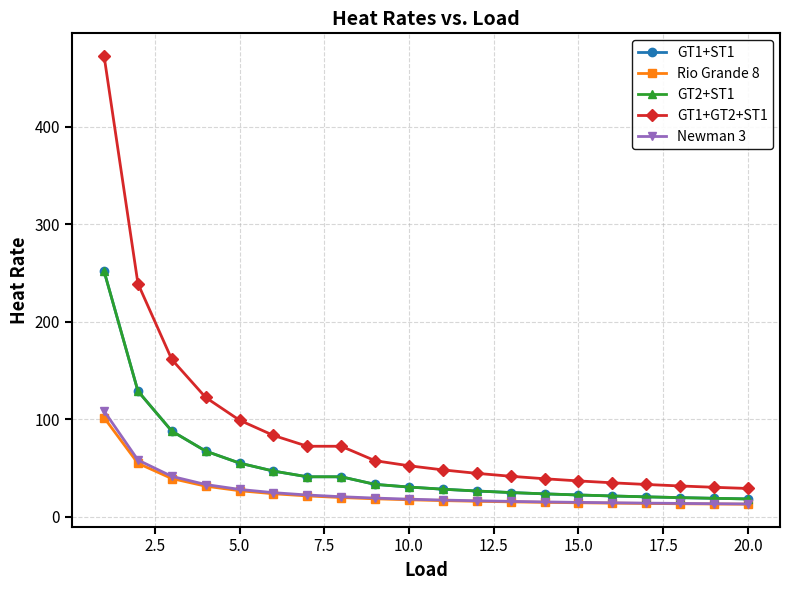

List the series in order of their peak value, lowest first.

Rio Grande 8, Newman 3, GT1+ST1, GT2+ST1, GT1+GT2+ST1